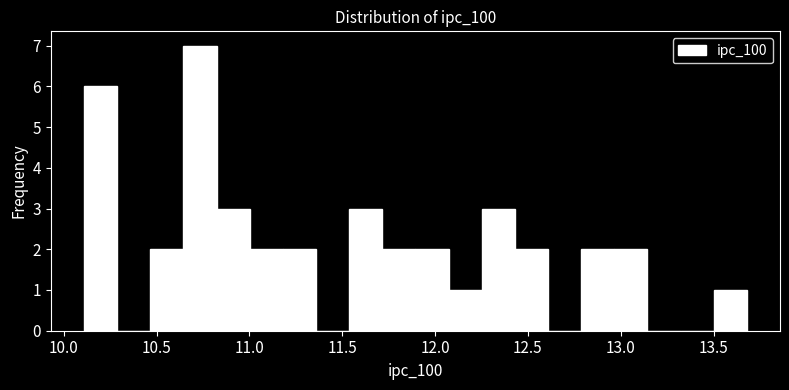

Read against the x-axis, roughly where is the centre of the tallest bar?

10.75